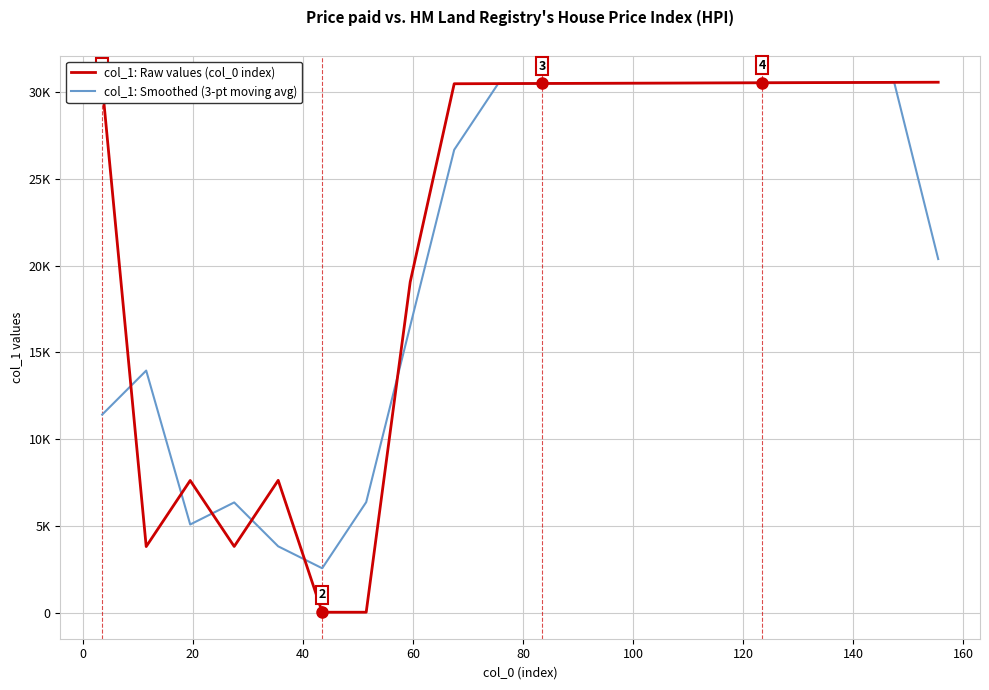

Which series has the largest range (max minus min)?

col_1: Raw values (col_0 index)